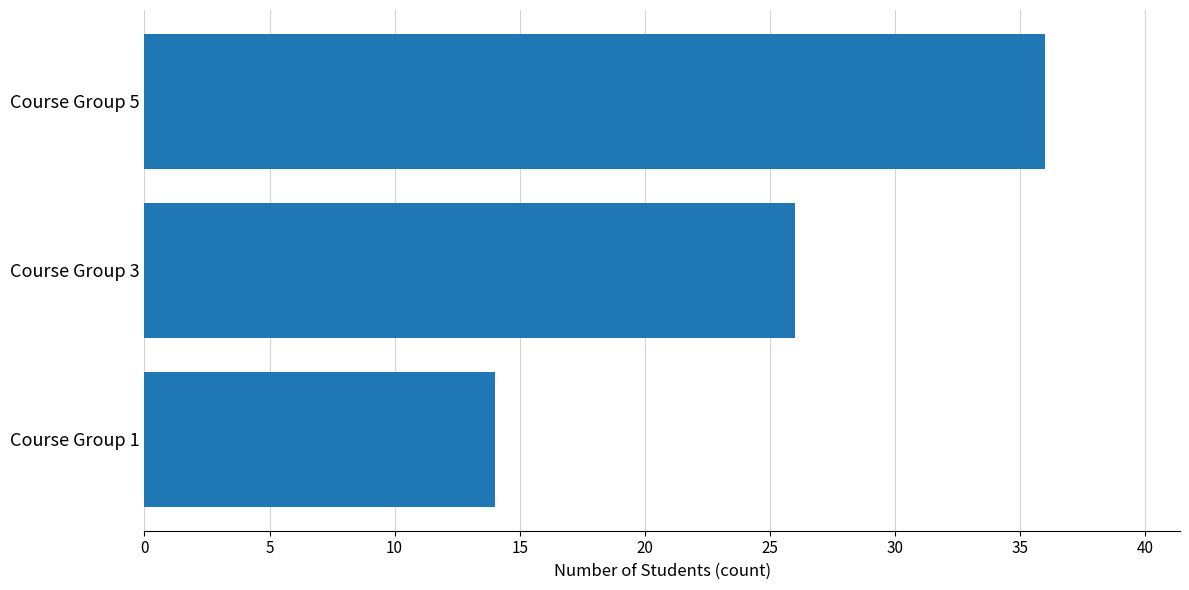

Which has a higher value, Course Group 3 or Course Group 1?

Course Group 3